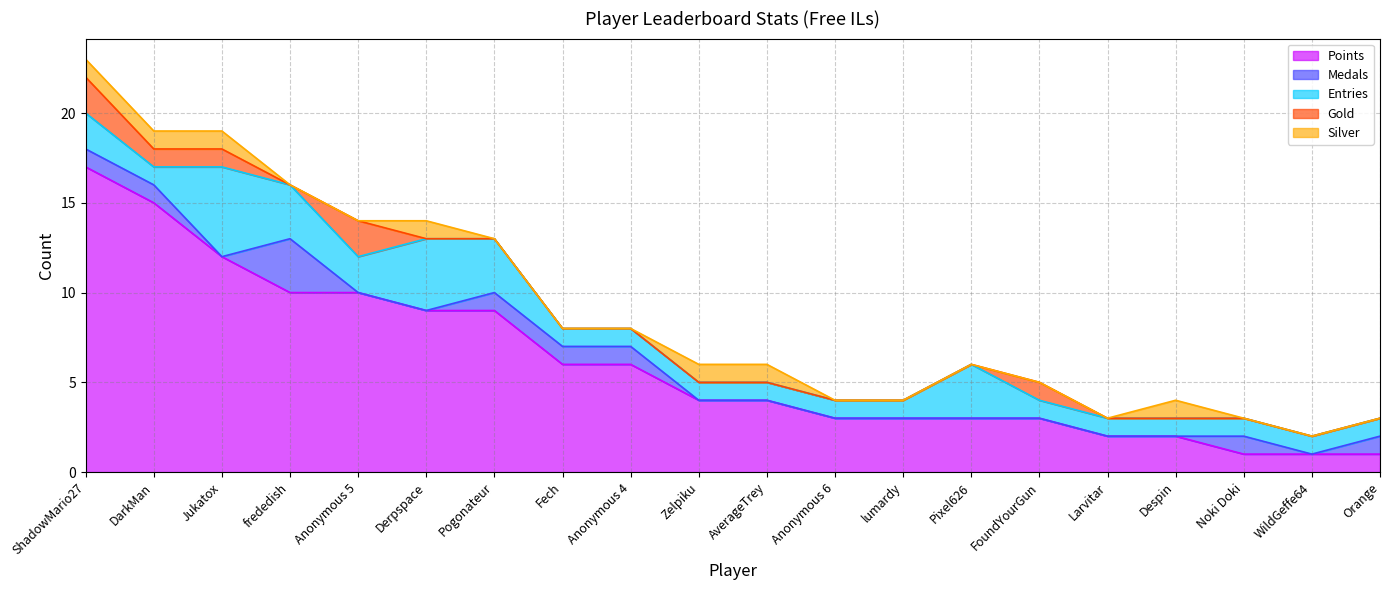

At which label is Gold closest to 1?

DarkMan